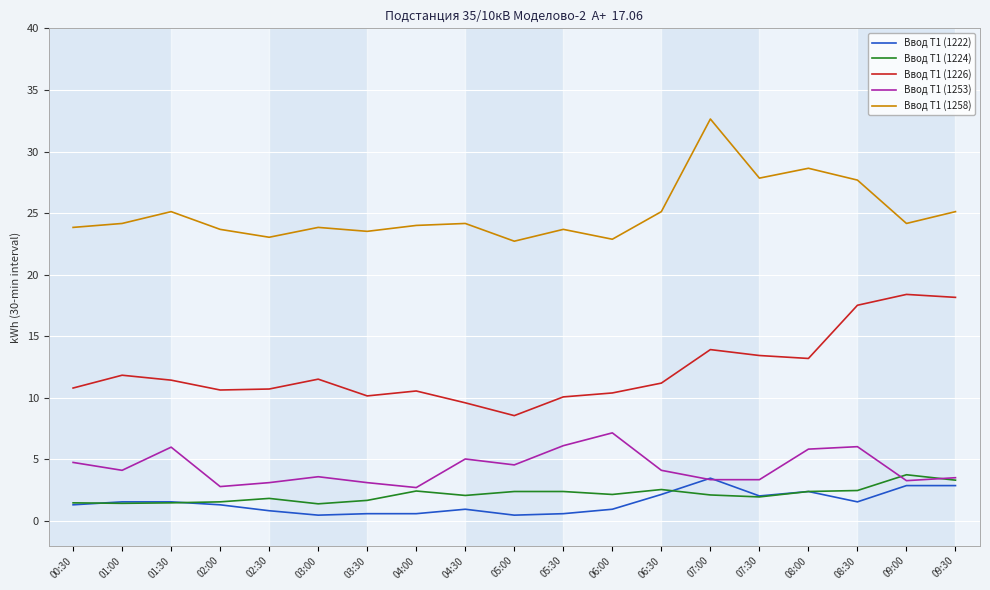

Which series changed the most between 04:30 and 08:30?

Ввод Т1 (1226)